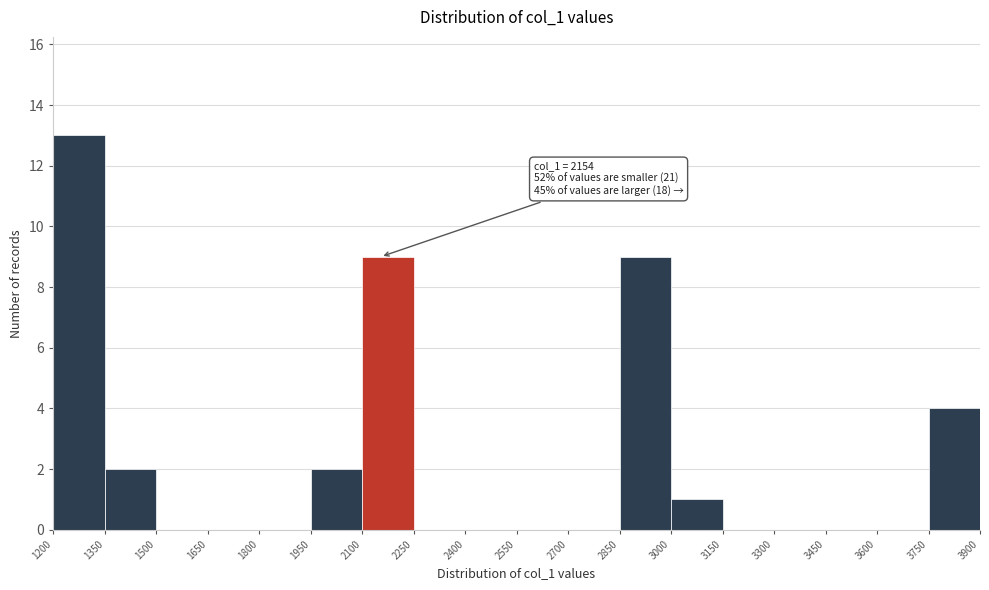

Over which range of the x-axis is the bar tallest?

1200 to 1350